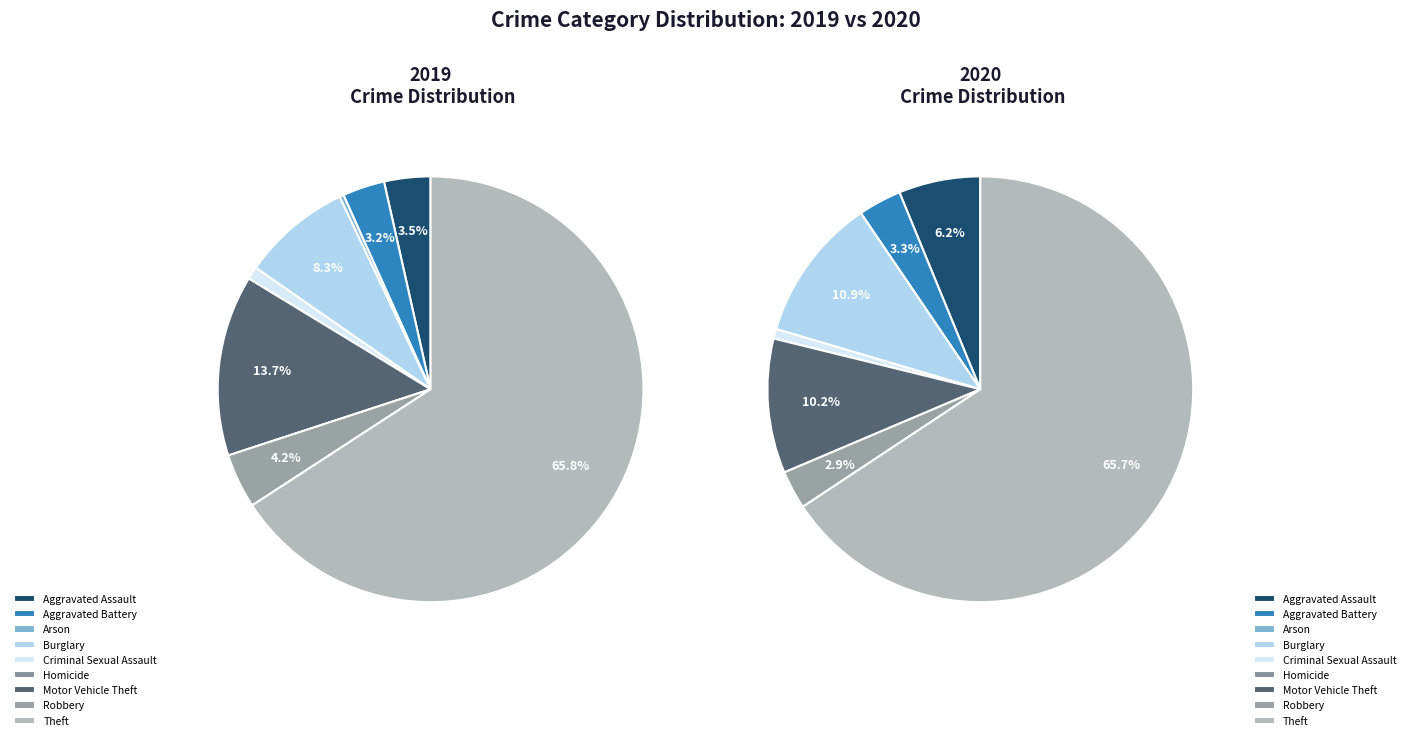

To the nearest percent, what percentage of the pie is Criminal Sexual Assault?

1%